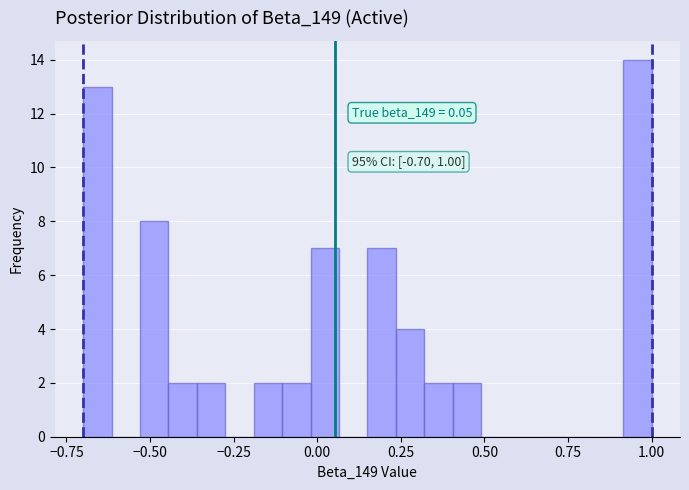

Around what value on the x-axis is the tallest bar? Give the approximate position of its centre, as read against the axis.

0.95